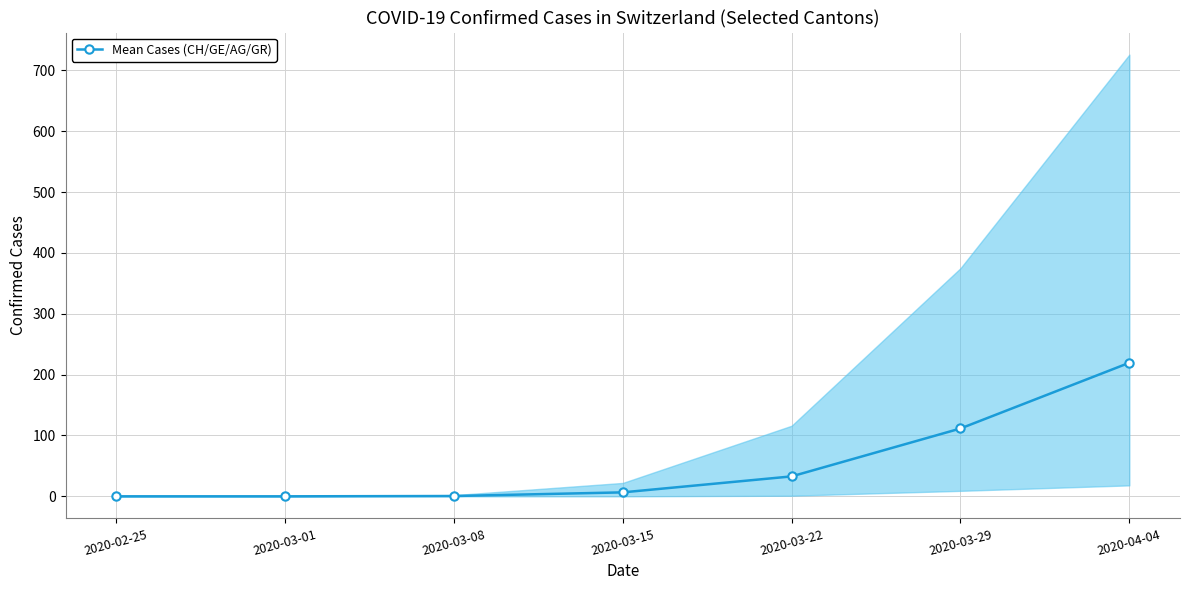

List the labels in order of value, smallest first.

2020-02-25, 2020-03-01, 2020-03-08, 2020-03-15, 2020-03-22, 2020-03-29, 2020-04-04